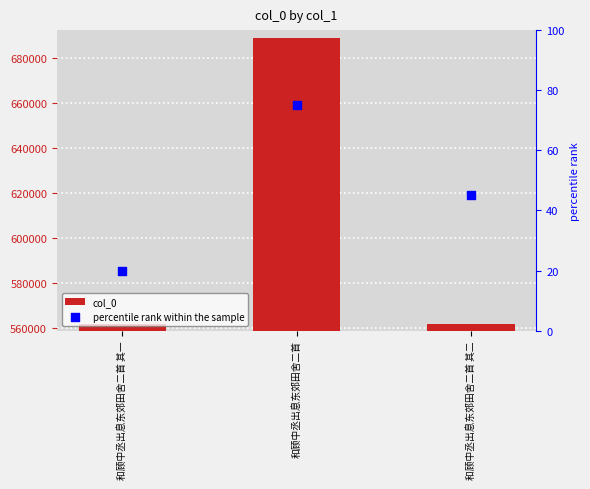

Which series reaches the minimum Y coordinate?

percentile rank within the sample